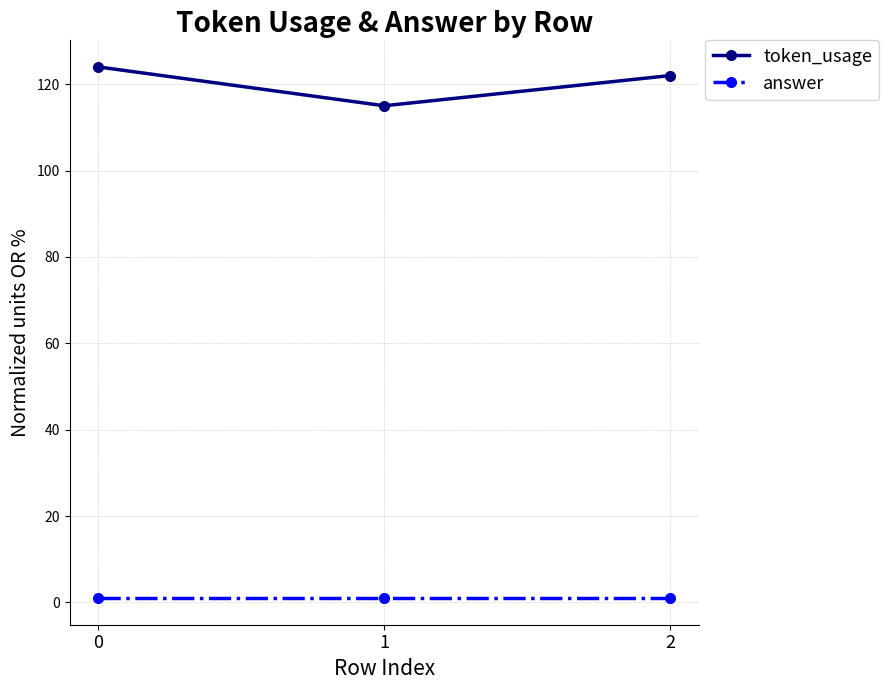

At 0, list the series in order from smallest to largest.

answer, token_usage